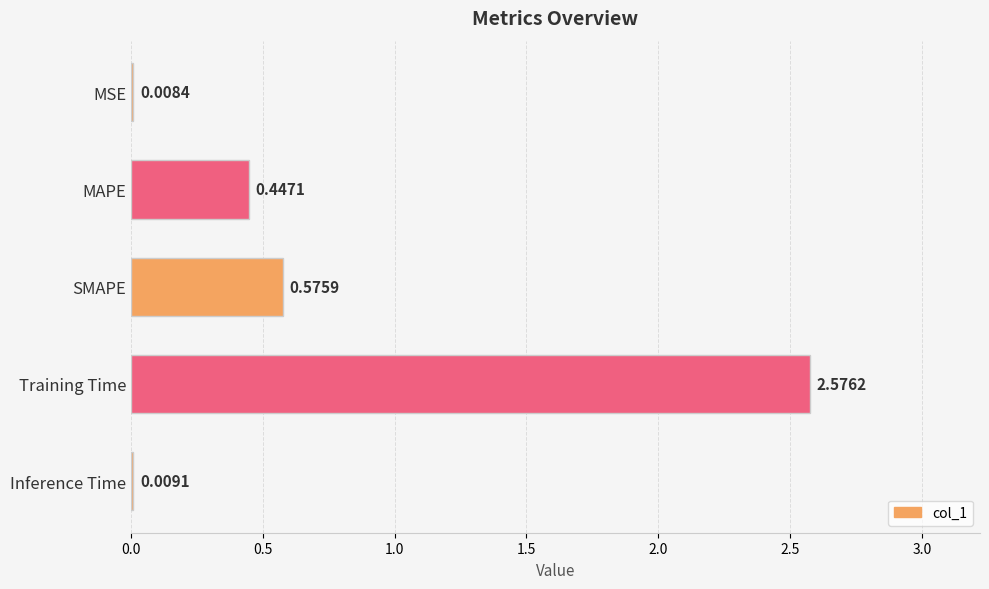

What is the sum of all values?

3.6